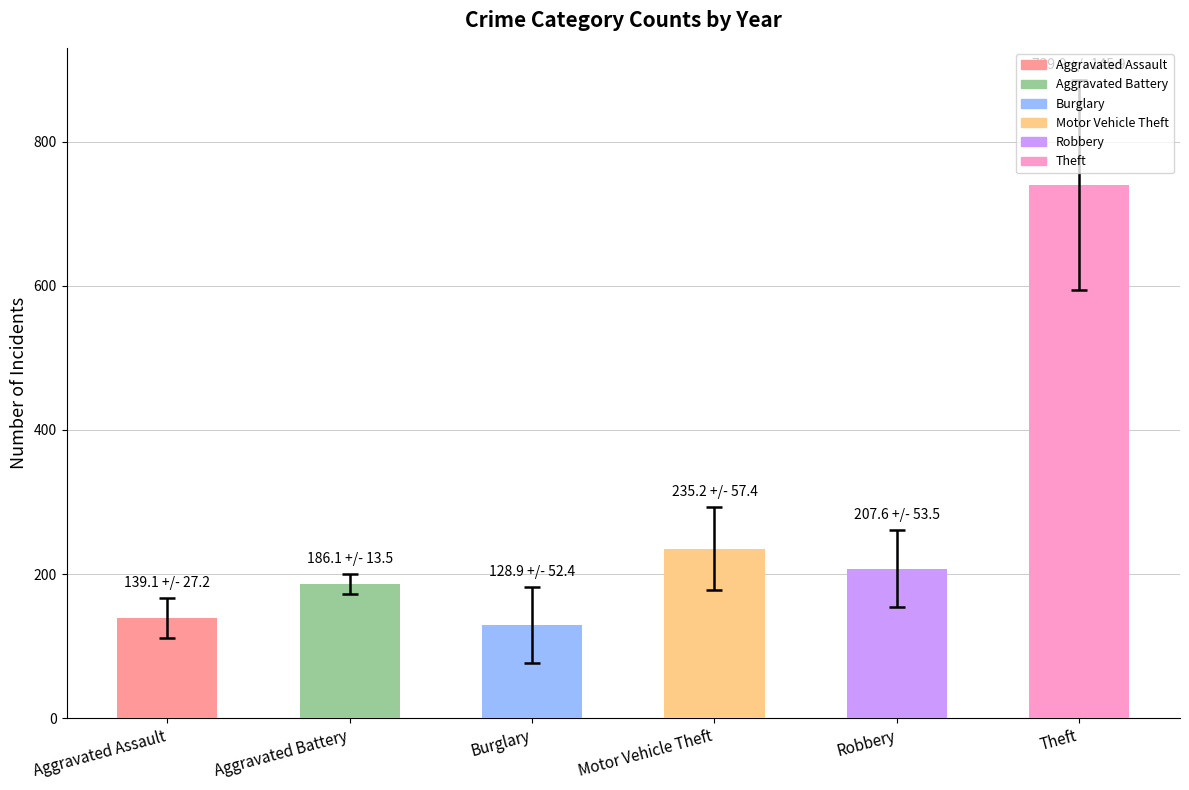

Approximately how many times larger is the value at Motor Vehicle Theft compared to Theft?

0.3